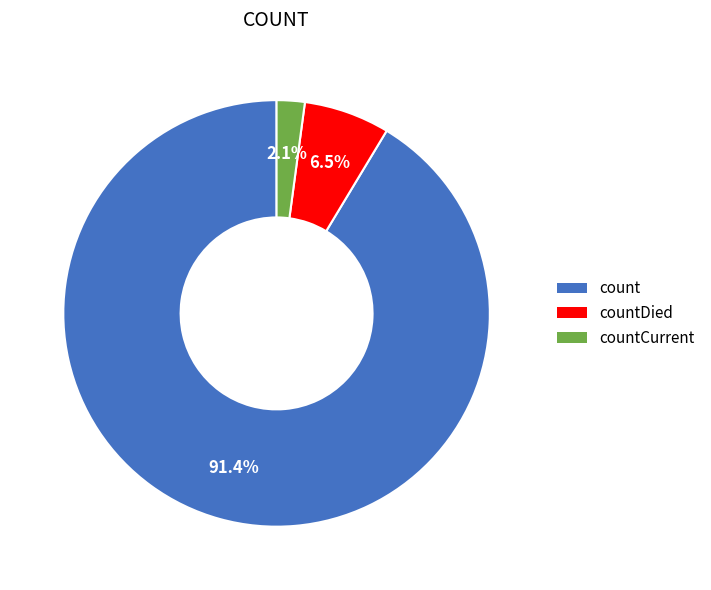

What is the ratio of the value at countDied to the value at countCurrent?

3.1